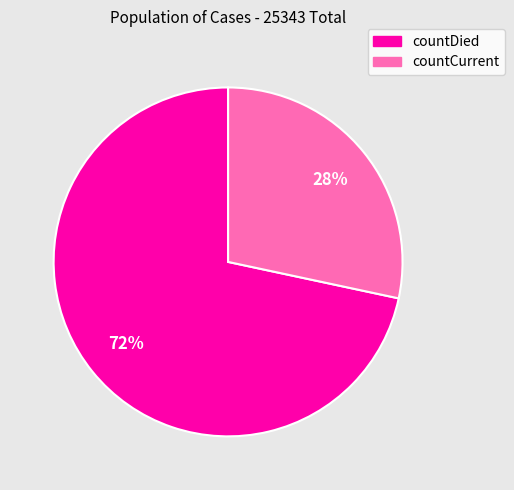

Combined, do countCurrent and countDied account for over 50%?

Yes